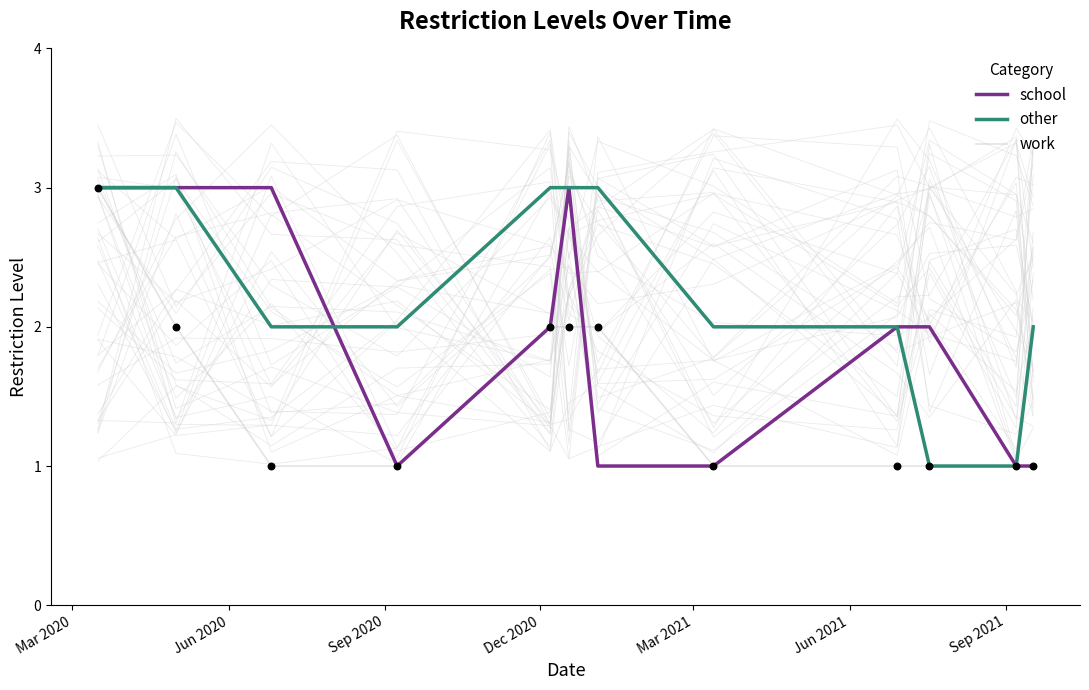

Which series reaches the minimum Y coordinate?

school